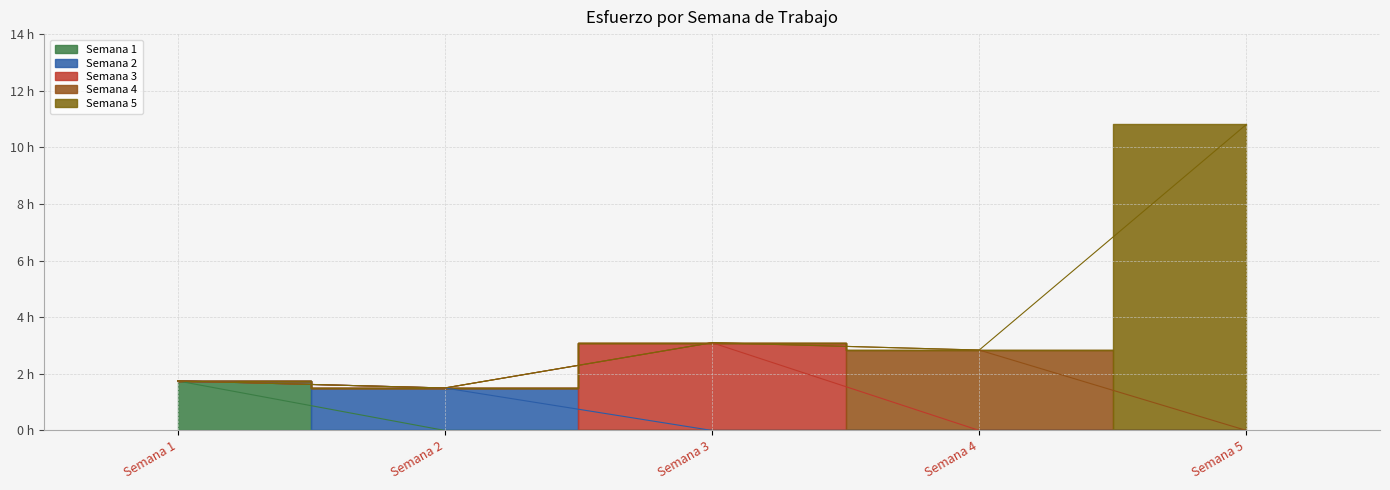

The value of Semana 5 at Semana 3 is 0.0. True or false?

True